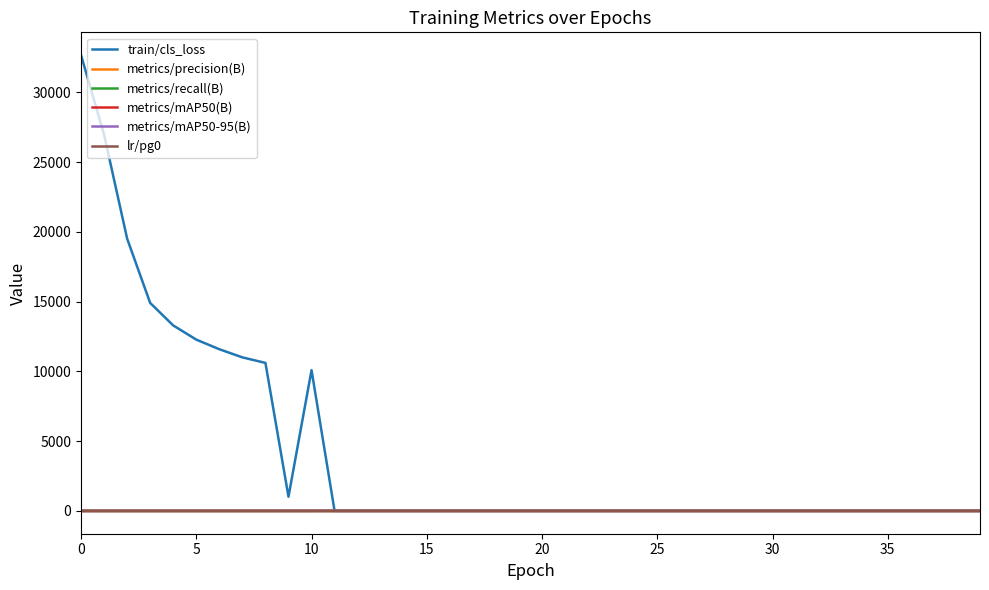

Which series has the largest range (max minus min)?

train/cls_loss